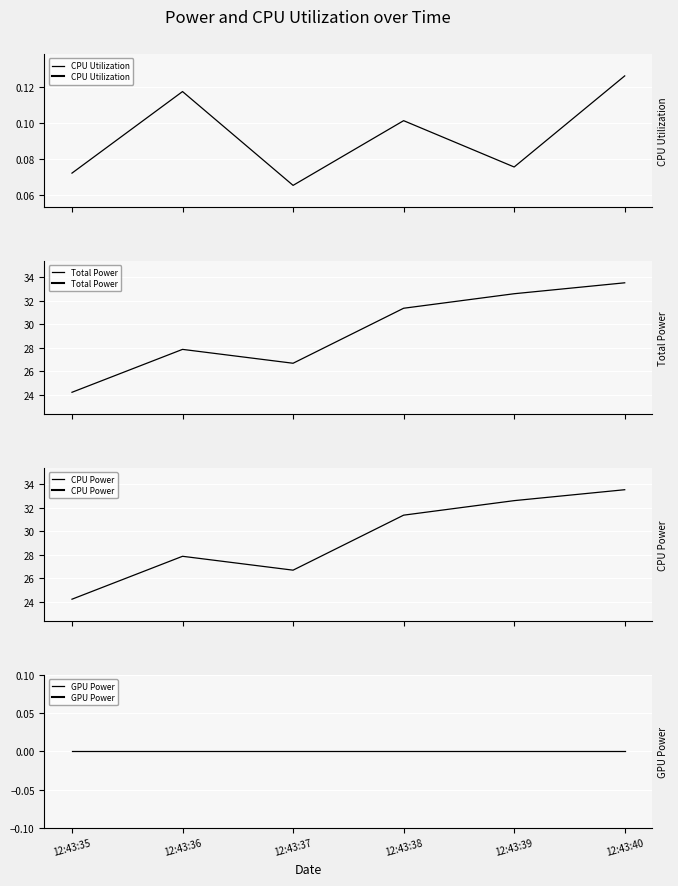

How many interior local valleys does the CPU Power series have?

1